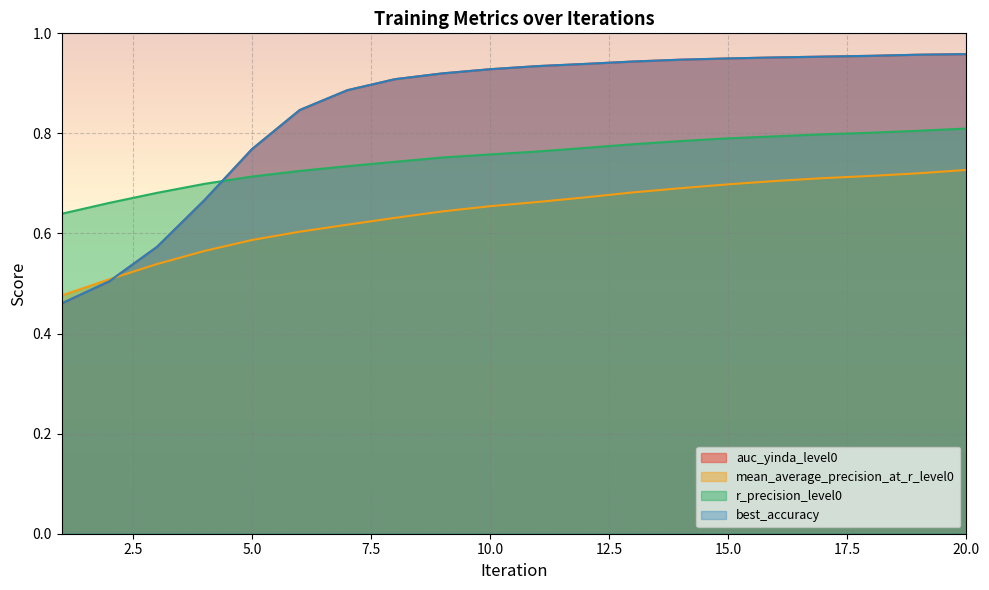

Read the best_accuracy value at 9.

0.9